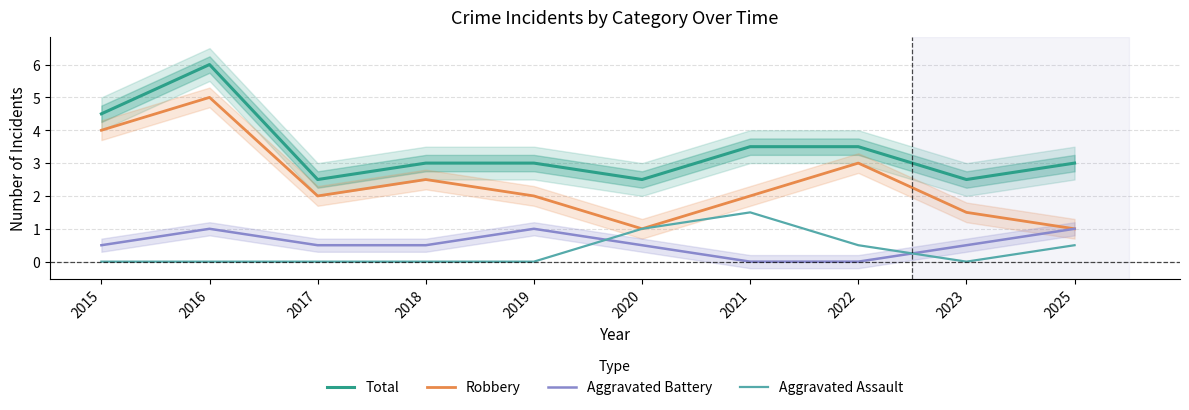

The Robbery series shows 2.5 at 2018. True or false?

True